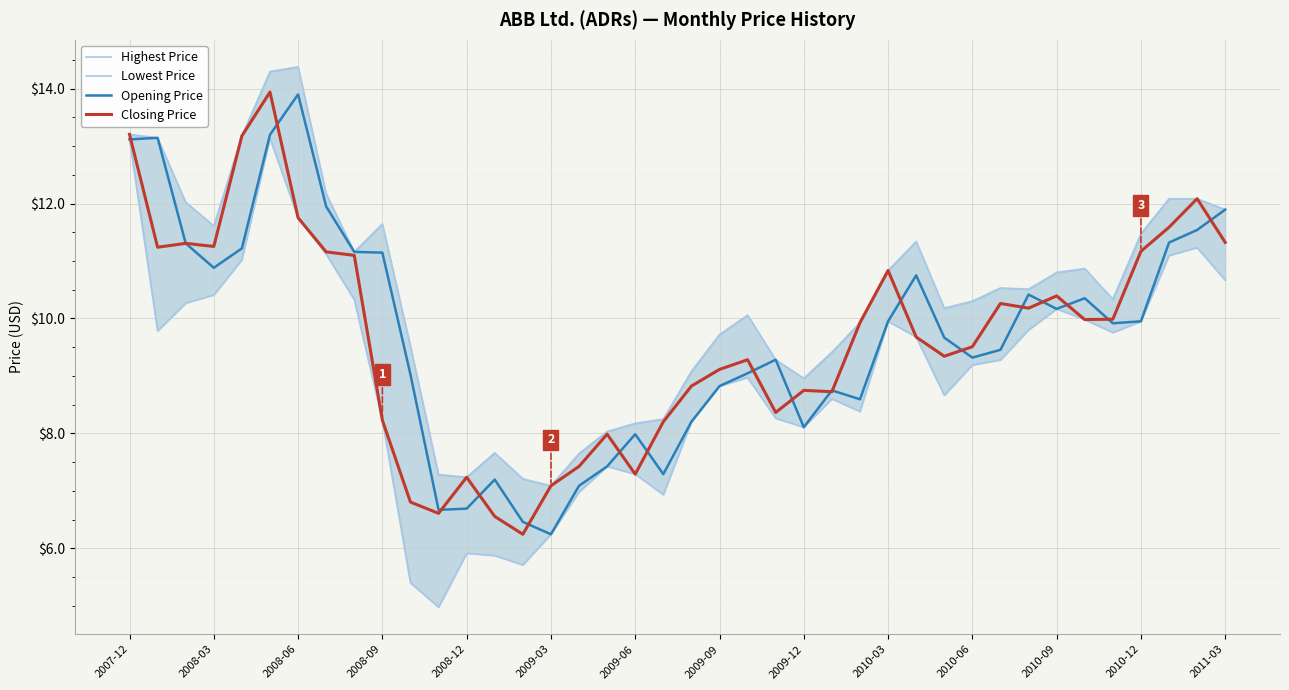

What is the sum of all Opening Price values?

388.6